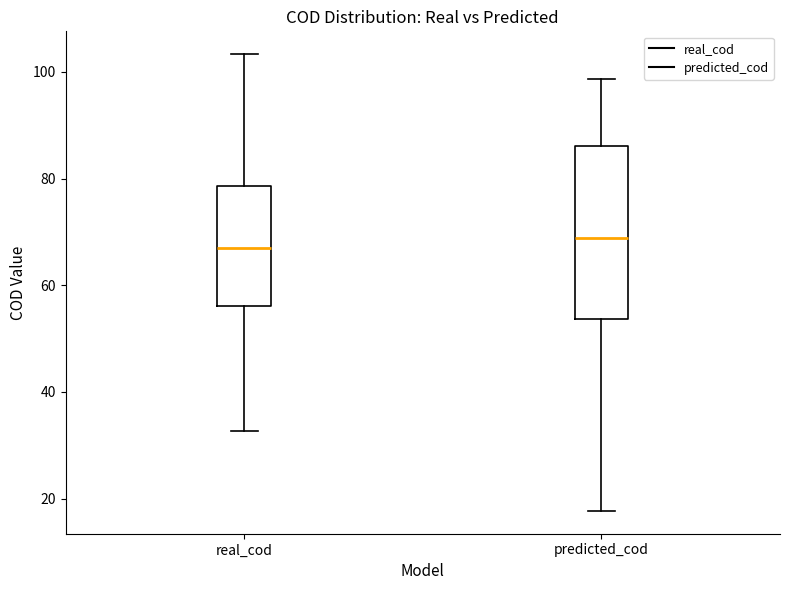

Where does the lower whisker of the box for predicted_cod end on the y-axis? The values are not printed on the chart, so give them approximately, as read against the axis.

18